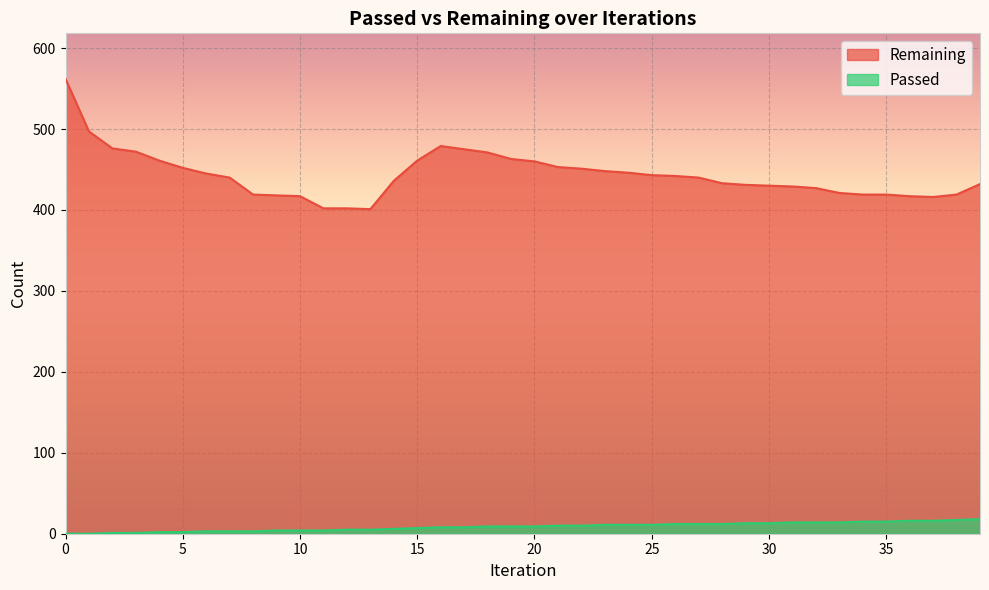

List the labels in order of Remaining value, smallest first.

13, 11, 12, 37, 10, 36, 9, 8, 34, 35, 38, 33, 32, 31, 30, 29, 39, 28, 14, 7, 27, 26, 25, 6, 24, 23, 22, 5, 21, 20, 4, 15, 19, 18, 3, 17, 2, 16, 1, 0